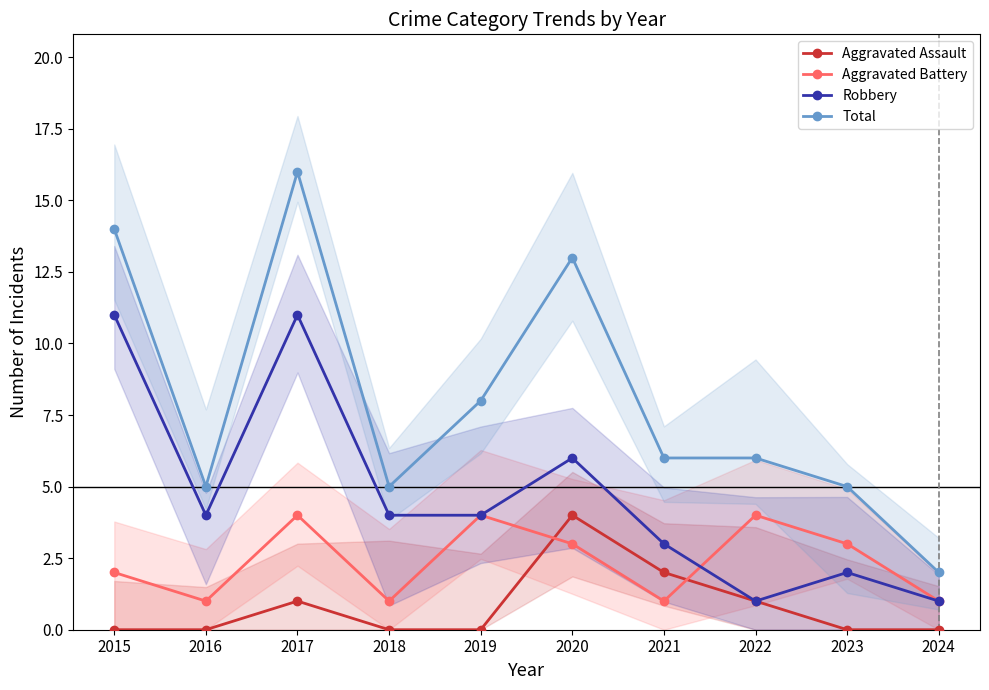

What are all the series names shown in the legend?

Aggravated Assault, Aggravated Battery, Robbery, Total